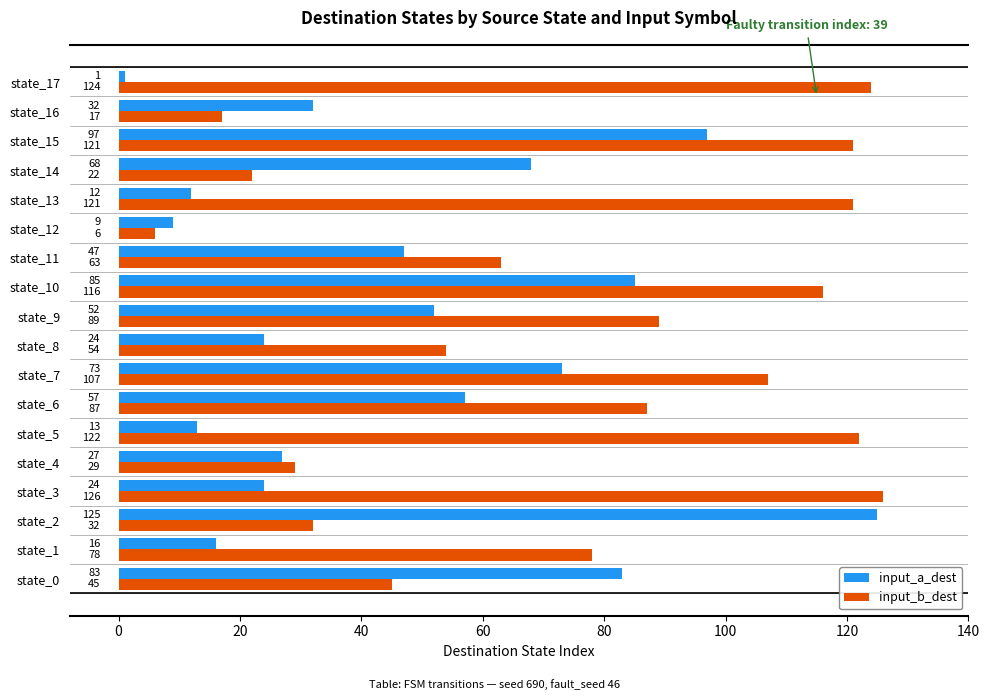

Which label corresponds to the largest value in the chart?

state_3